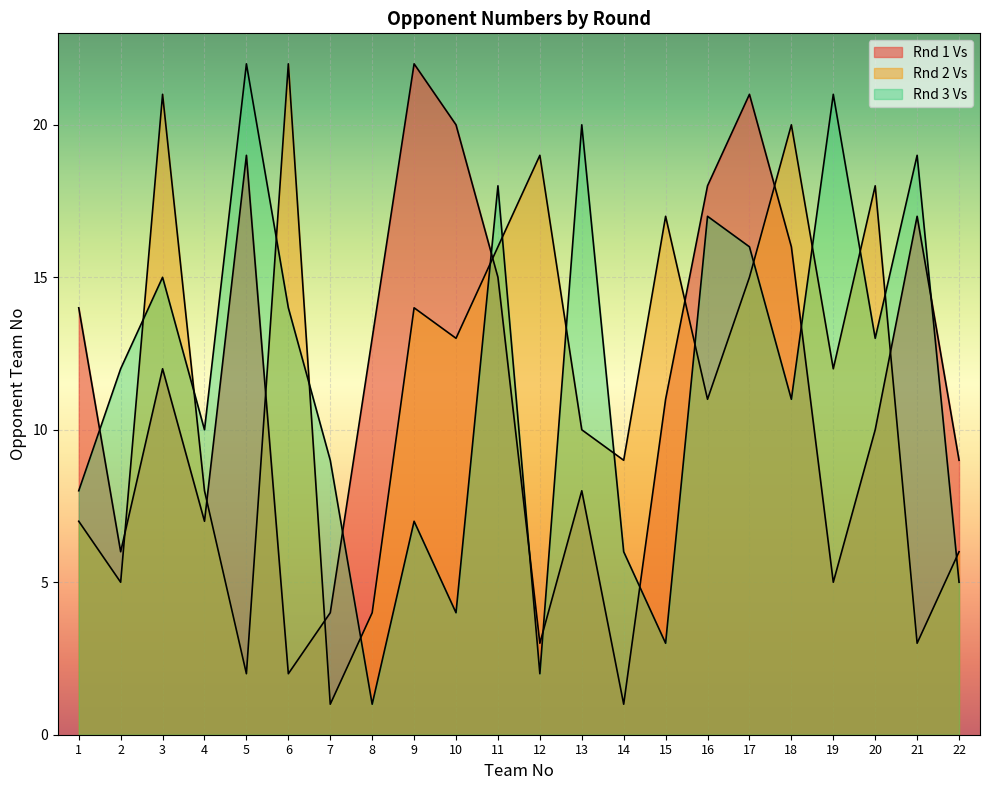

What is the difference between the maximum and minimum values in the Rnd 1 Vs series?

21